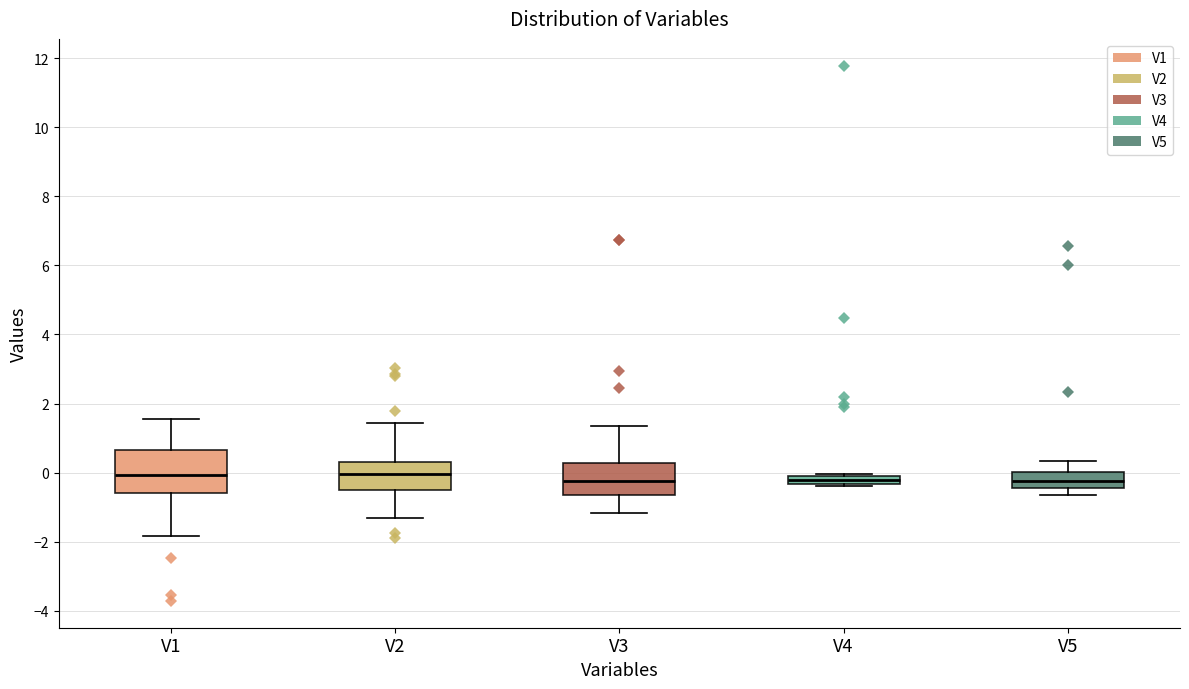

Where is the upper edge of the box for V3 on the y-axis? The values are not printed on the chart, so give them approximately, as read against the axis.

0.2